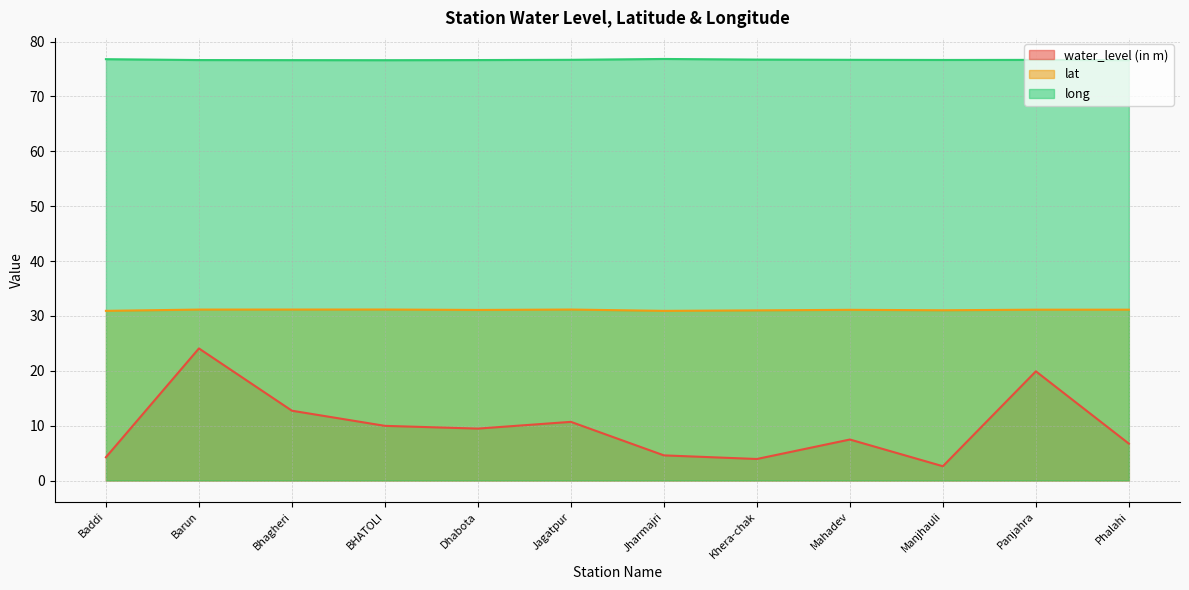

What is the difference between the maximum and minimum values in the long series?

0.2